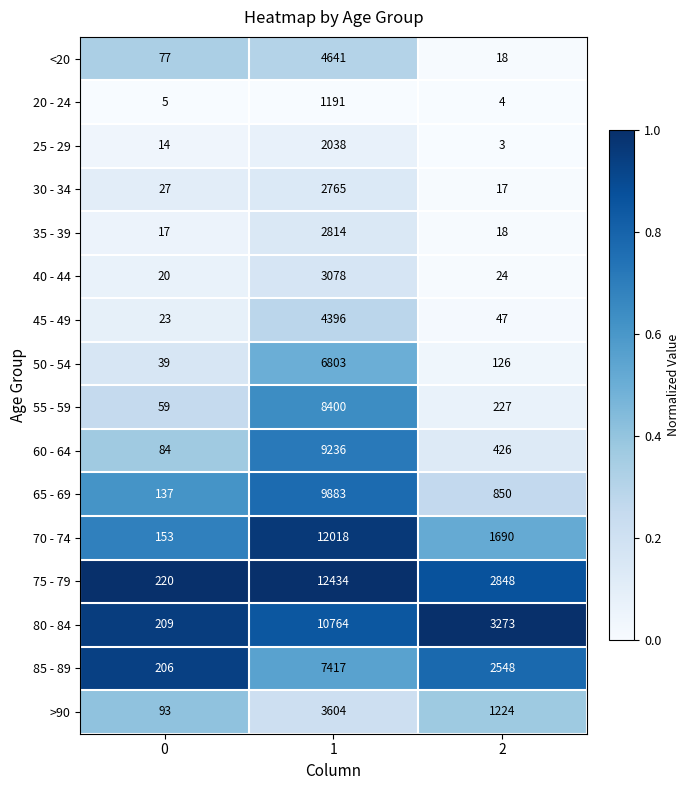

The value of 40 - 44 at 2 is 35. True or false?

False